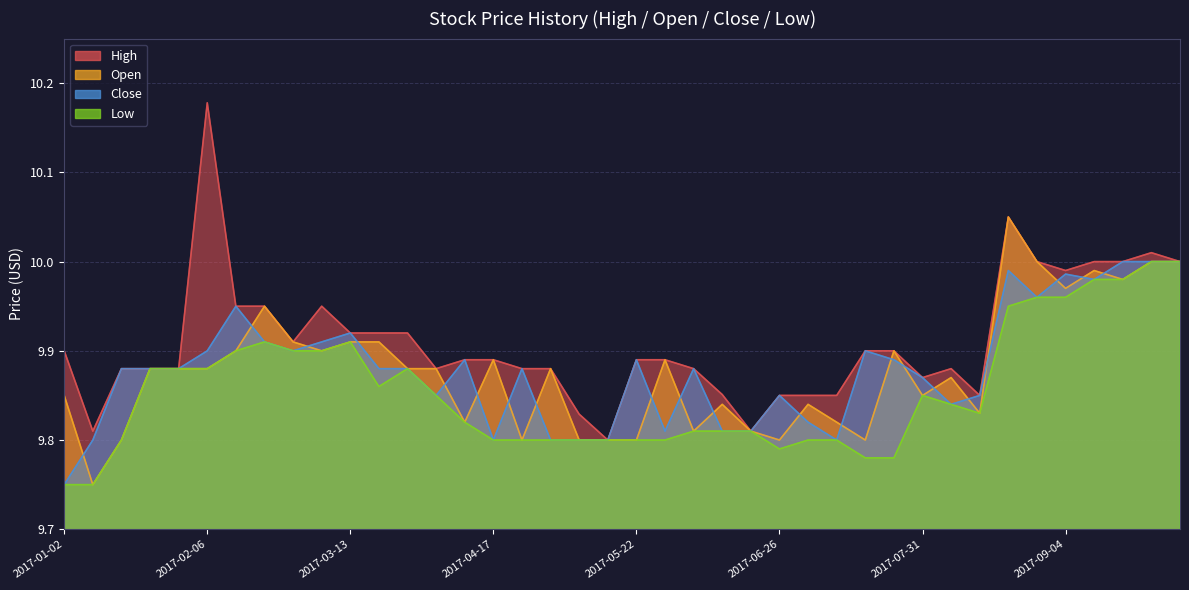

Which label corresponds to the smallest value in the chart?

2017-01-09